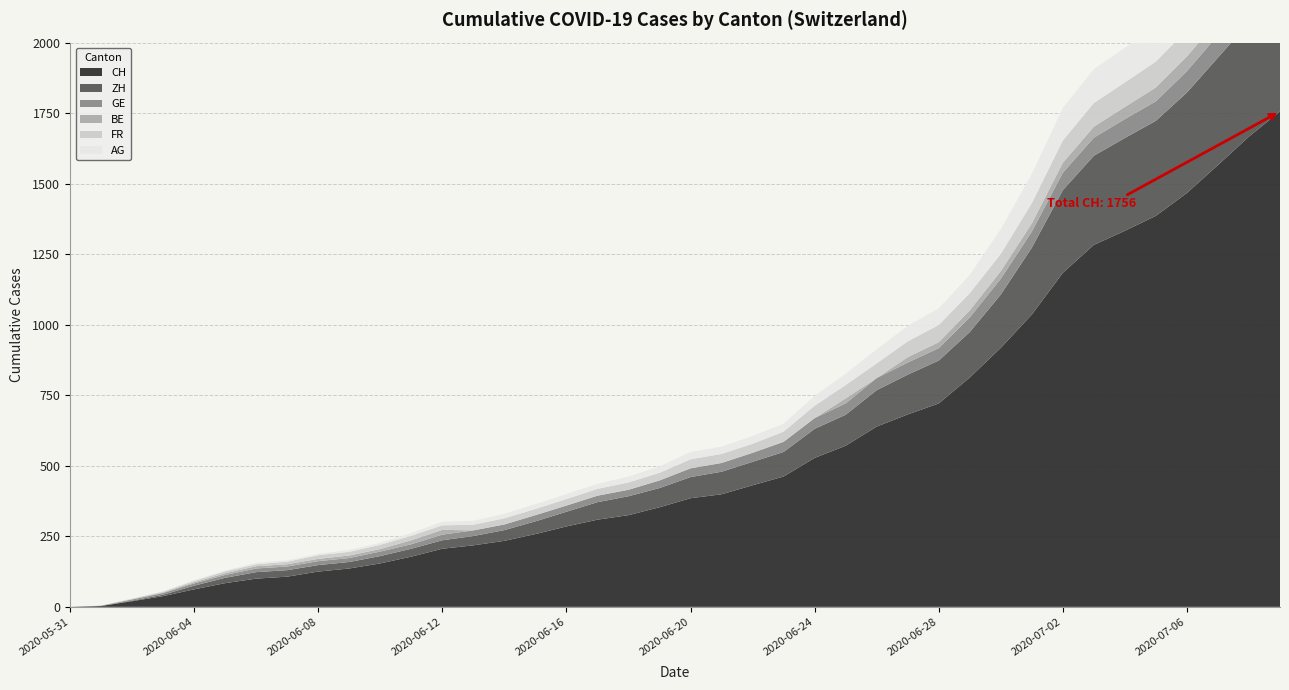

Reading left to right, extract all data points from this chart.

CH: 2020-05-31=0	2020-06-01=3	2020-06-02=20	2020-06-03=38	2020-06-04=62	2020-06-05=84	2020-06-06=100	2020-06-07=107	2020-06-08=125	2020-06-09=136	2020-06-10=154	2020-06-11=178	2020-06-12=206	2020-06-13=218	2020-06-14=234	2020-06-15=258	2020-06-16=285	2020-06-17=309	2020-06-18=325	2020-06-19=353	2020-06-20=385	2020-06-21=399	2020-06-22=431	2020-06-23=462	2020-06-24=528	2020-06-25=571	2020-06-26=639	2020-06-27=682	2020-06-28=721	2020-06-29=813	2020-06-30=918	2020-07-01=1036	2020-07-02=1184	2020-07-03=1283	2020-07-04=1333	2020-07-05=1386	2020-07-06=1467	2020-07-07=1566	2020-07-08=1667	2020-07-09=1756
ZH: 2020-05-31=0	2020-06-01=0	2020-06-02=2	2020-06-03=5	2020-06-04=13	2020-06-05=19	2020-06-06=23	2020-06-07=23	2020-06-08=23	2020-06-09=23	2020-06-10=26	2020-06-11=28	2020-06-12=30	2020-06-13=33	2020-06-14=38	2020-06-15=45	2020-06-16=52	2020-06-17=62	2020-06-18=67	2020-06-19=68	2020-06-20=75	2020-06-21=80	2020-06-22=83	2020-06-23=87	2020-06-24=103	2020-06-25=110	2020-06-26=129	2020-06-27=141	2020-06-28=152	2020-06-29=161	2020-06-30=189	2020-07-01=237	2020-07-02=293	2020-07-03=316	2020-07-04=329	2020-07-05=337	2020-07-06=356	2020-07-07=381	2020-07-08=404	2020-07-09=423
GE: 2020-05-31=0	2020-06-01=1	2020-06-02=4	2020-06-03=6	2020-06-04=8	2020-06-05=10	2020-06-06=13	2020-06-07=13	2020-06-08=14	2020-06-09=14	2020-06-10=16	2020-06-11=16	2020-06-12=20	2020-06-13=20	2020-06-14=20	2020-06-15=22	2020-06-16=22	2020-06-17=23	2020-06-18=23	2020-06-19=27	2020-06-20=31	2020-06-21=31	2020-06-22=32	2020-06-23=36	2020-06-24=38	2020-06-25=40	2020-06-26=43	2020-06-27=43	2020-06-28=44	2020-06-29=52	2020-06-30=56	2020-07-01=57	2020-07-02=62	2020-07-03=64	2020-07-04=67	2020-07-05=69	2020-07-06=76	2020-07-07=80	2020-07-08=84	2020-07-09=92
BE: 2020-05-31=0	2020-06-01=0	2020-06-02=1	2020-06-03=2	2020-06-04=4	2020-06-05=6	2020-06-06=8	2020-06-07=8	2020-06-08=8	2020-06-09=9	2020-06-10=9	2020-06-11=14	2020-06-12=17	2020-06-13=0	2020-06-14=0	2020-06-15=0	2020-06-16=0	2020-06-17=0	2020-06-18=0	2020-06-19=0	2020-06-20=0	2020-06-21=0	2020-06-22=0	2020-06-23=0	2020-06-24=0	2020-06-25=18	2020-06-26=0	2020-06-27=19	2020-06-28=21	2020-06-29=25	2020-06-30=27	2020-07-01=29	2020-07-02=35	2020-07-03=39	2020-07-04=43	2020-07-05=49	2020-07-06=52	2020-07-07=53	2020-07-08=57	2020-07-09=59
FR: 2020-05-31=0	2020-06-01=0	2020-06-02=2	2020-06-03=3	2020-06-04=5	2020-06-05=7	2020-06-06=7	2020-06-07=9	2020-06-08=13	2020-06-09=13	2020-06-10=15	2020-06-11=16	2020-06-12=16	2020-06-13=20	2020-06-14=22	2020-06-15=22	2020-06-16=23	2020-06-17=24	2020-06-18=26	2020-06-19=27	2020-06-20=32	2020-06-21=32	2020-06-22=32	2020-06-23=36	2020-06-24=44	2020-06-25=47	2020-06-26=52	2020-06-27=56	2020-06-28=61	2020-06-29=61	2020-06-30=61	2020-07-01=72	2020-07-02=79	2020-07-03=84	2020-07-04=87	2020-07-05=92	2020-07-06=94	2020-07-07=96	2020-07-08=99	2020-07-09=100
AG: 2020-05-31=0	2020-06-01=0	2020-06-02=0	2020-06-03=1	2020-06-04=3	2020-06-05=3	2020-06-06=5	2020-06-07=5	2020-06-08=5	2020-06-09=7	2020-06-10=7	2020-06-11=10	2020-06-12=13	2020-06-13=14	2020-06-14=16	2020-06-15=17	2020-06-16=18	2020-06-17=18	2020-06-18=21	2020-06-19=23	2020-06-20=26	2020-06-21=26	2020-06-22=28	2020-06-23=28	2020-06-24=35	2020-06-25=40	2020-06-26=50	2020-06-27=55	2020-06-28=59	2020-06-29=65	2020-06-30=88	2020-07-01=103	2020-07-02=116	2020-07-03=120	2020-07-04=123	2020-07-05=125	2020-07-06=132	2020-07-07=140	2020-07-08=147	2020-07-09=153